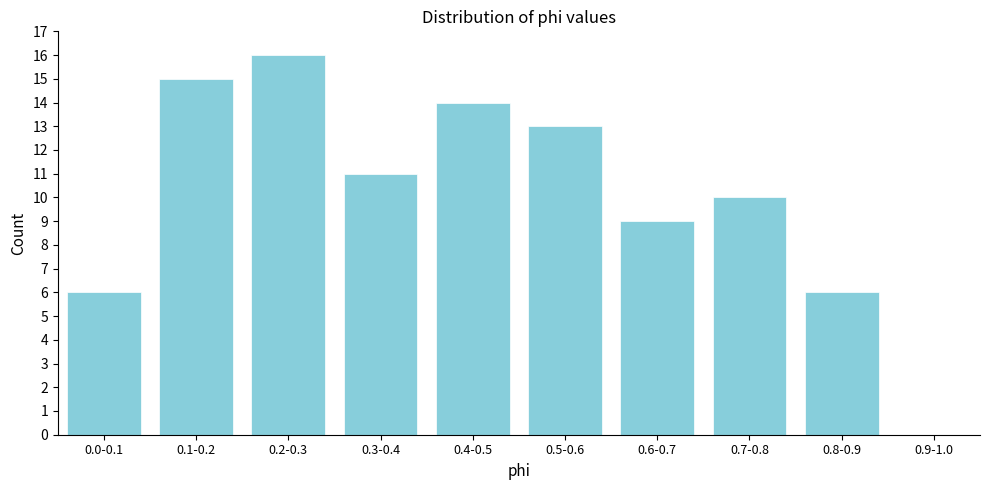

Reading left to right, extract all data points from this chart.

0.0-0.1=6	0.1-0.2=15	0.2-0.3=16	0.3-0.4=11	0.4-0.5=14	0.5-0.6=13	0.6-0.7=9	0.7-0.8=10	0.8-0.9=6	0.9-1.0=0